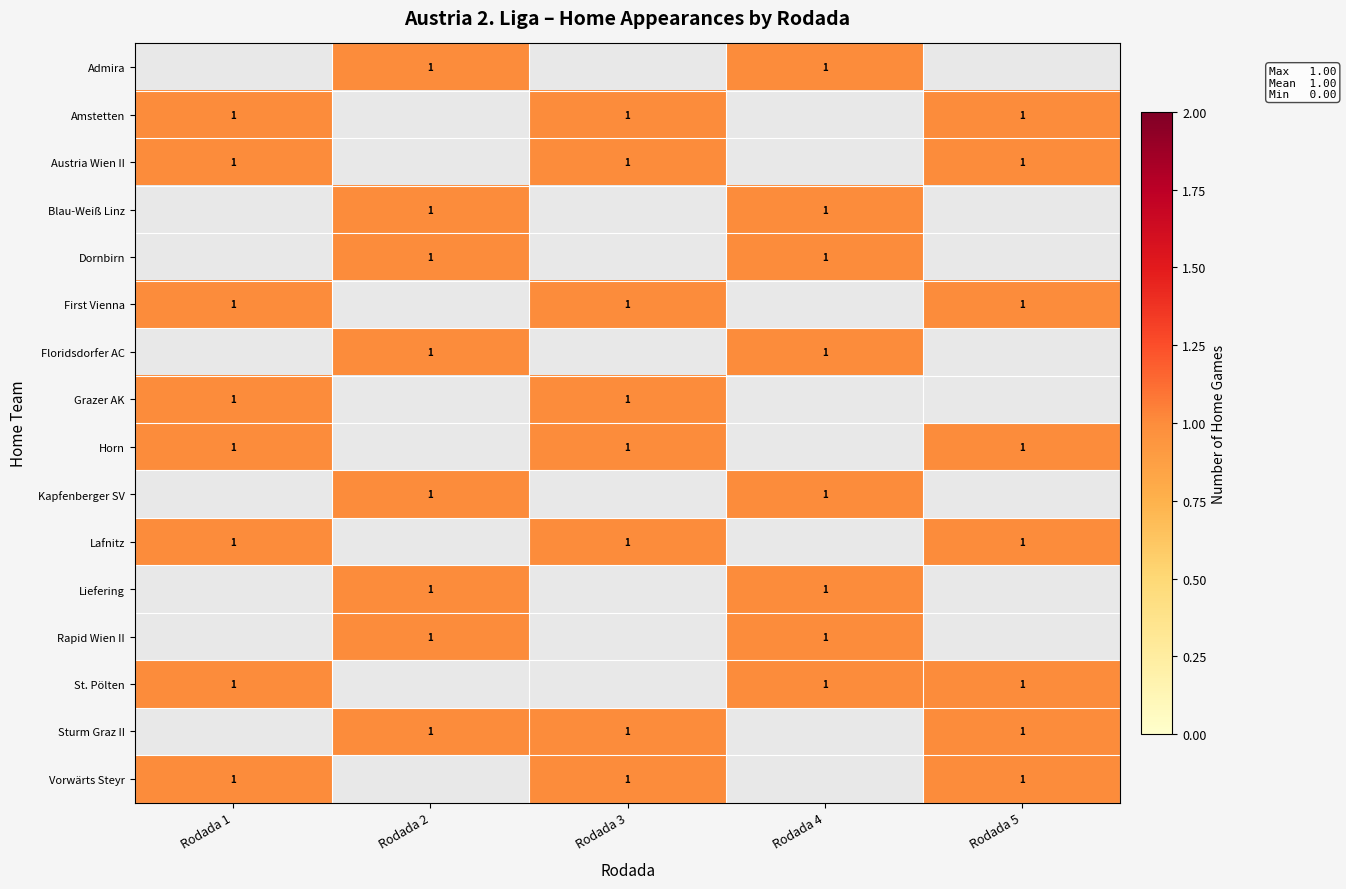

Which category has the highest value in the Sturm Graz II series?

Rodada 1